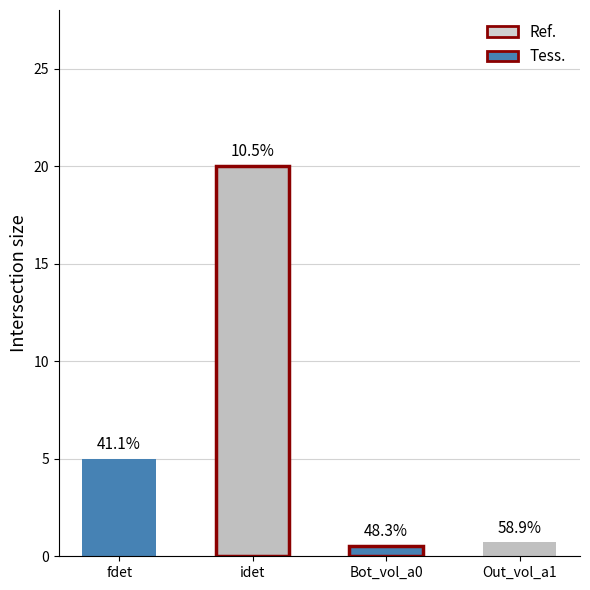

How many bars are there in total?

4